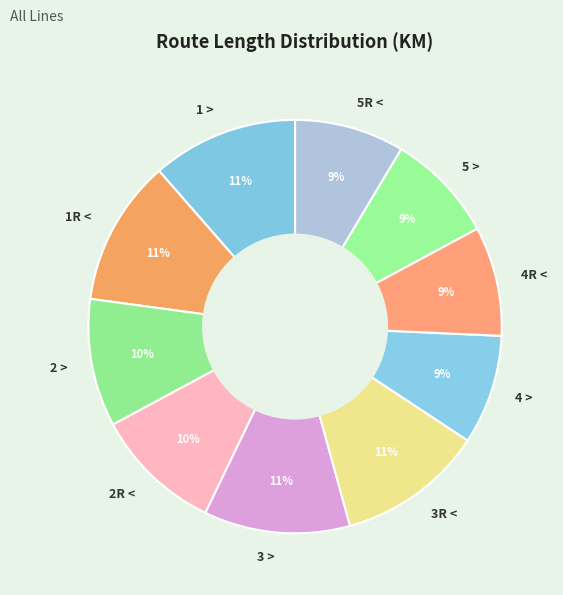

To the nearest percent, what portion does 2 > represent?

10%